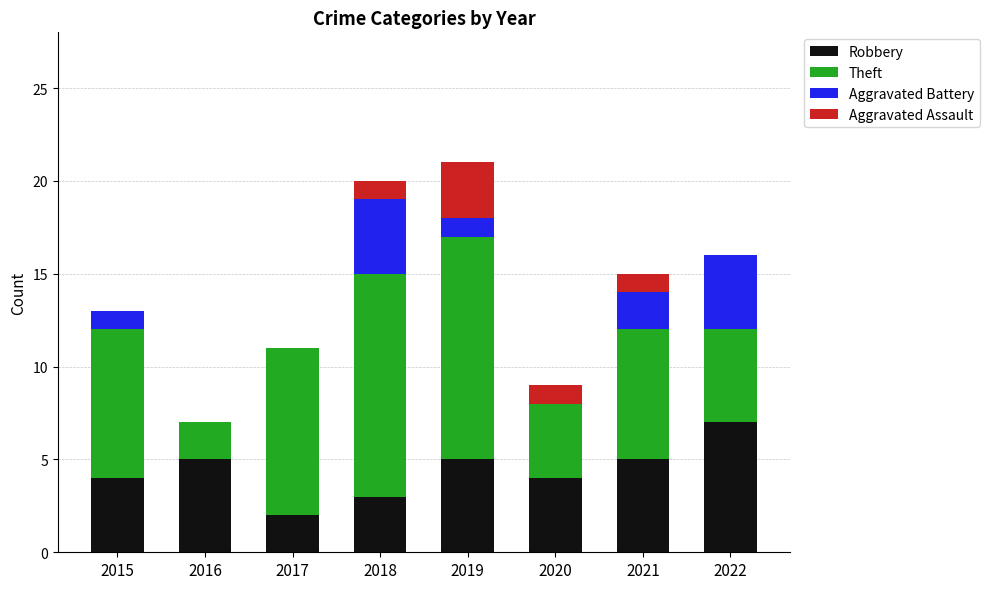

At which label does Robbery reach its peak?

2022